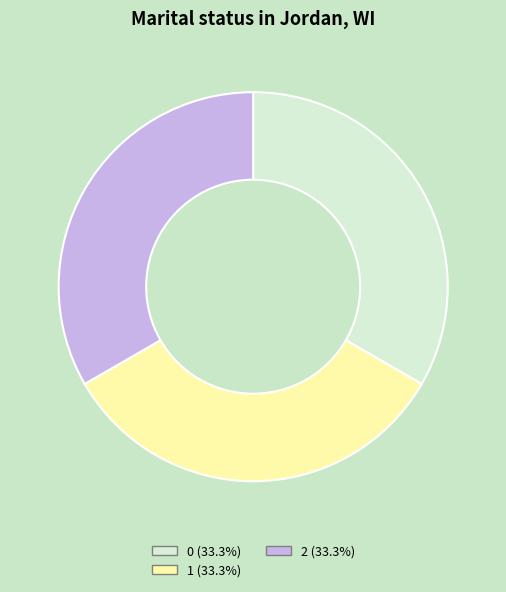

Does 1 represent more than half of the total?

No